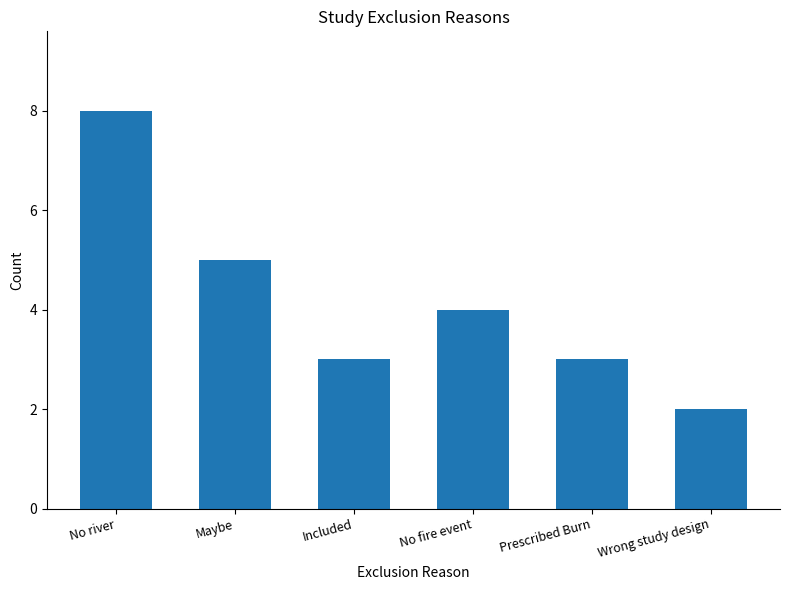

How many series are shown in this chart?

1